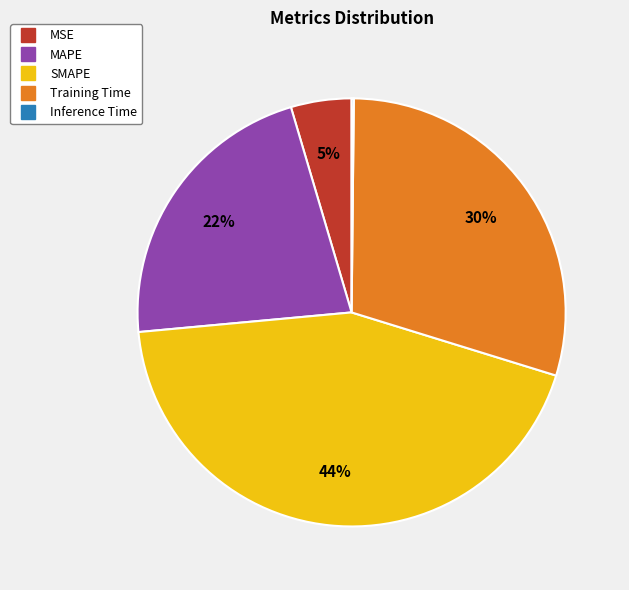

To the nearest percent, what portion does MAPE represent?

22%